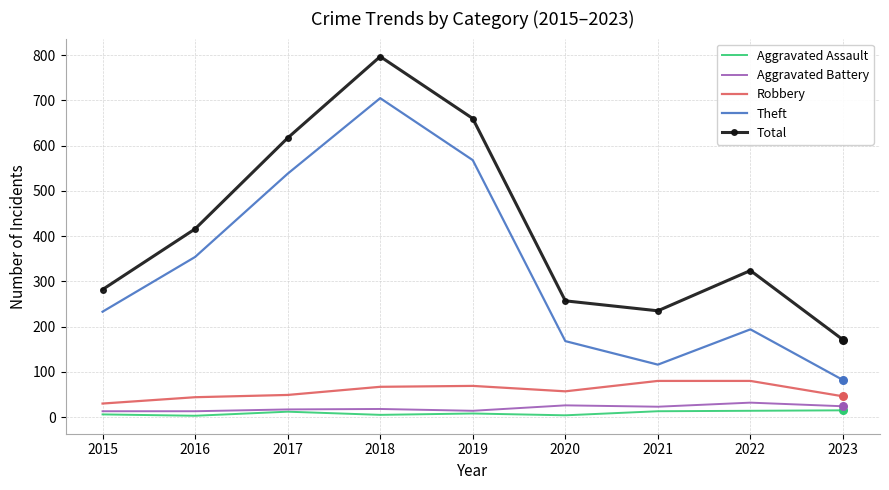

At how many categories does at least one series exceed 99?

9